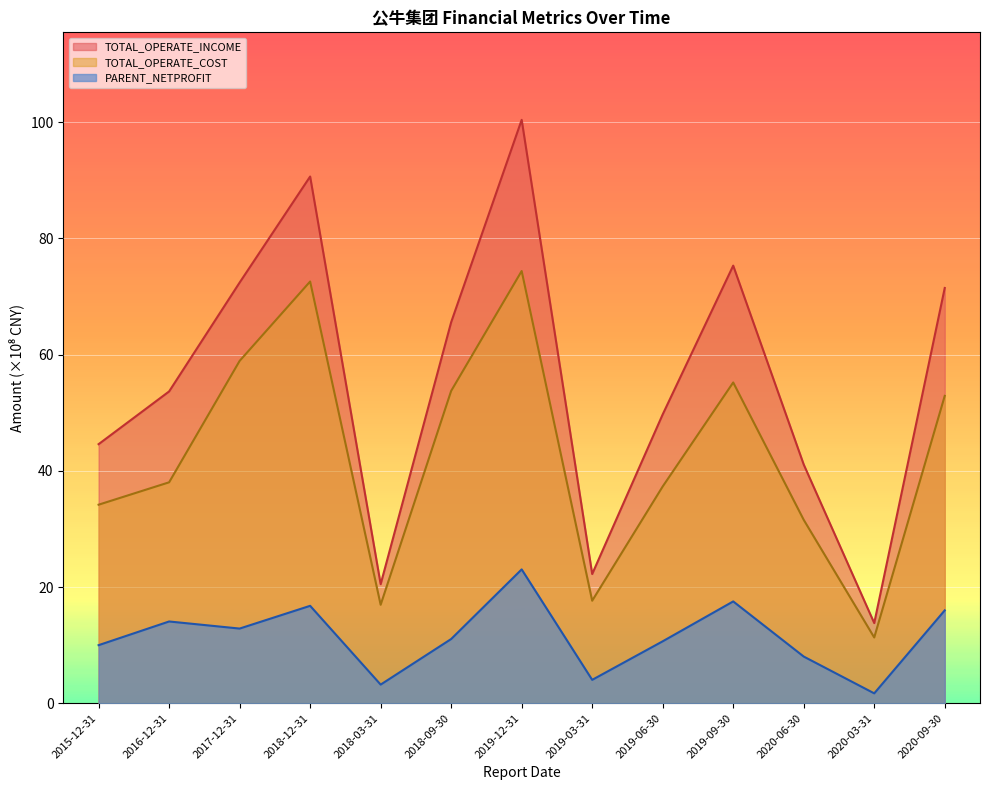

Where is the first local minimum for PARENT_NETPROFIT?

2017-12-31